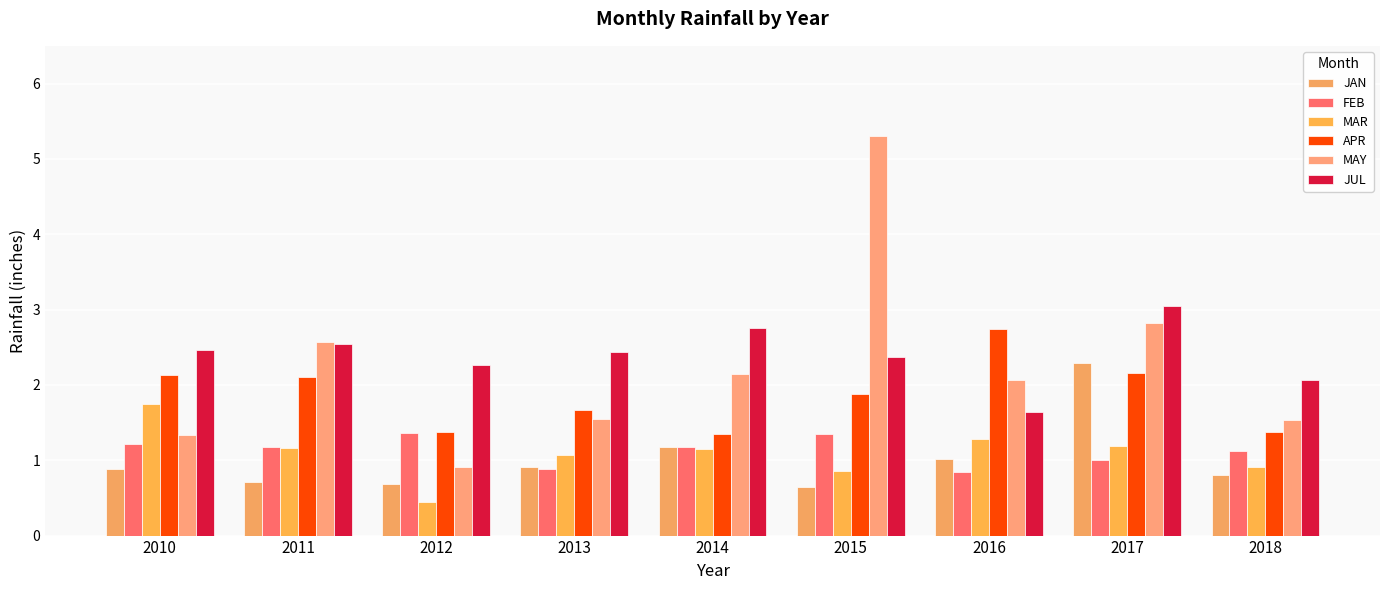

How many values in the JUL series exceed 2?

8